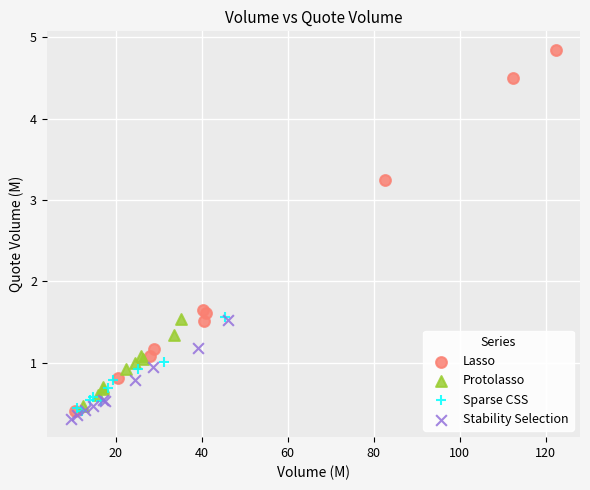

Which series contains the highest Y value?

Lasso